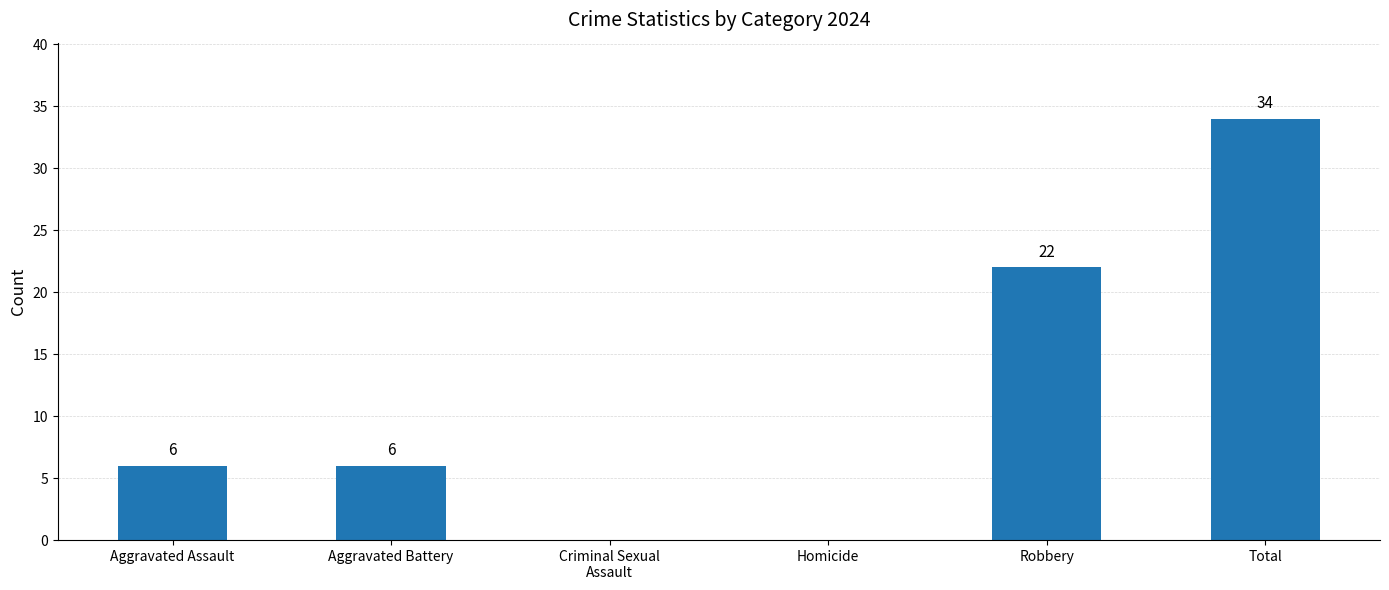

Is it true that the value at Homicide is 20?

False